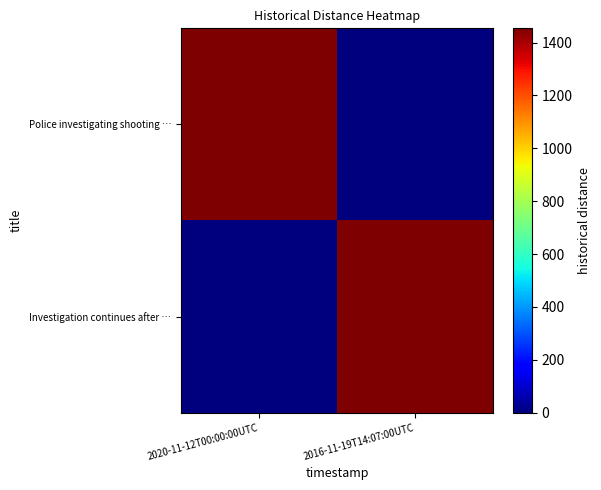

Rank the series at 2020-11-12T00:00:00UTC from highest to lowest value.

Police investigating shooting …, Investigation continues after …